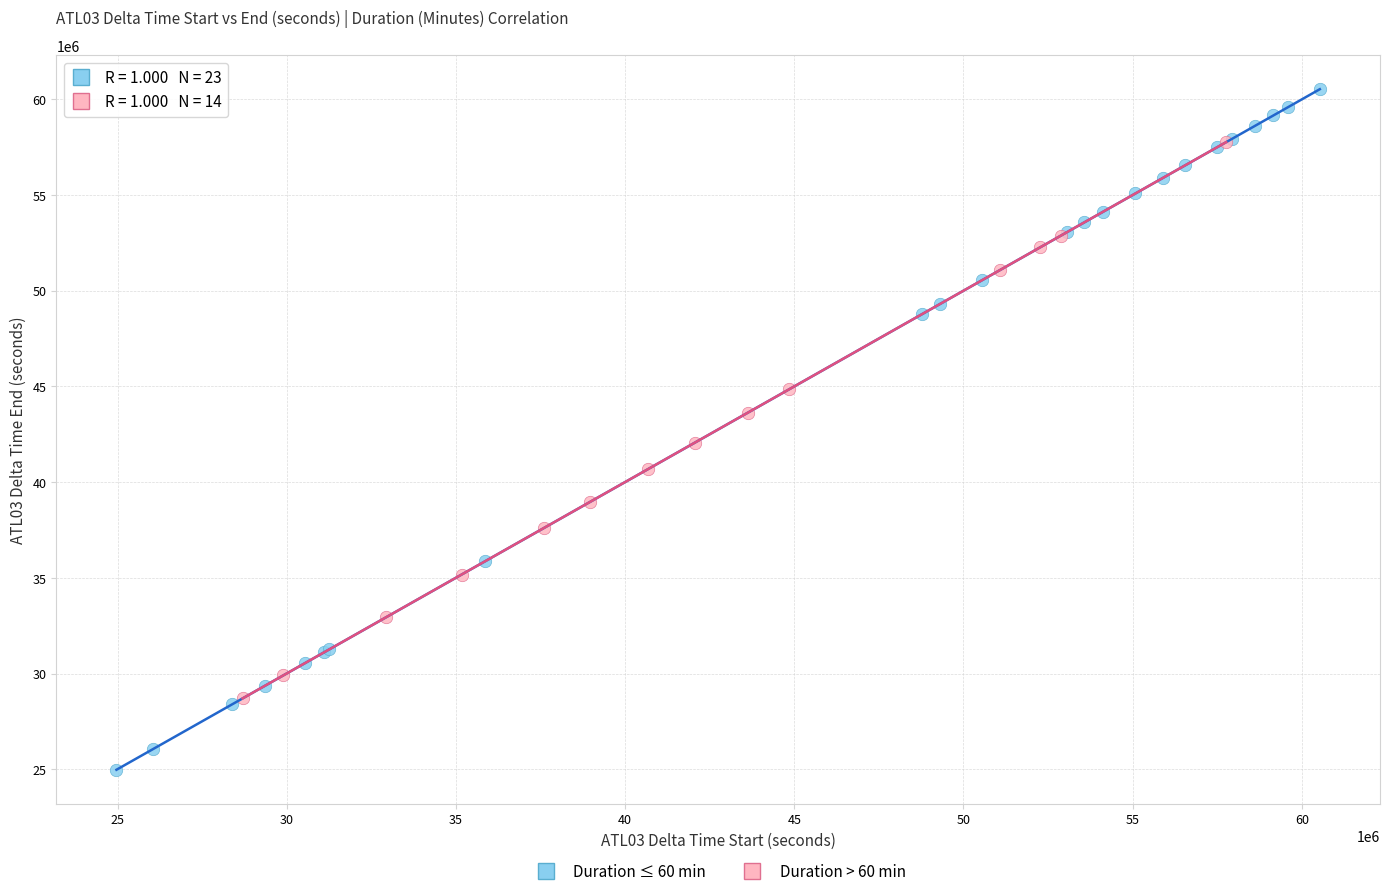

Which series has the widest spread of Y values?

Duration ≤ 60 min